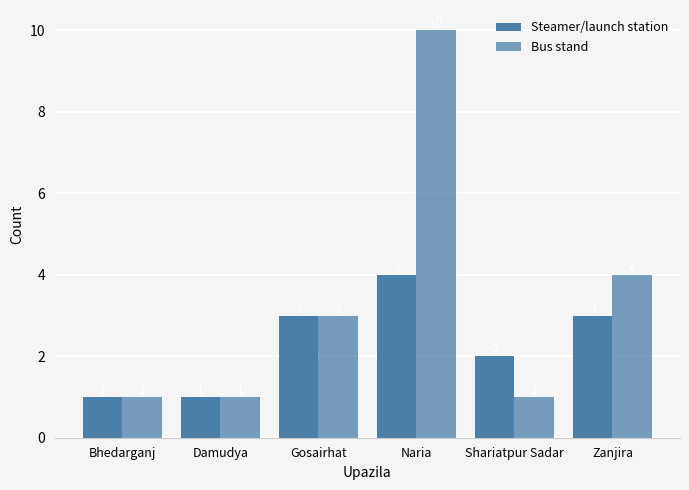

How many data points in Steamer/launch station are less than 3?

3